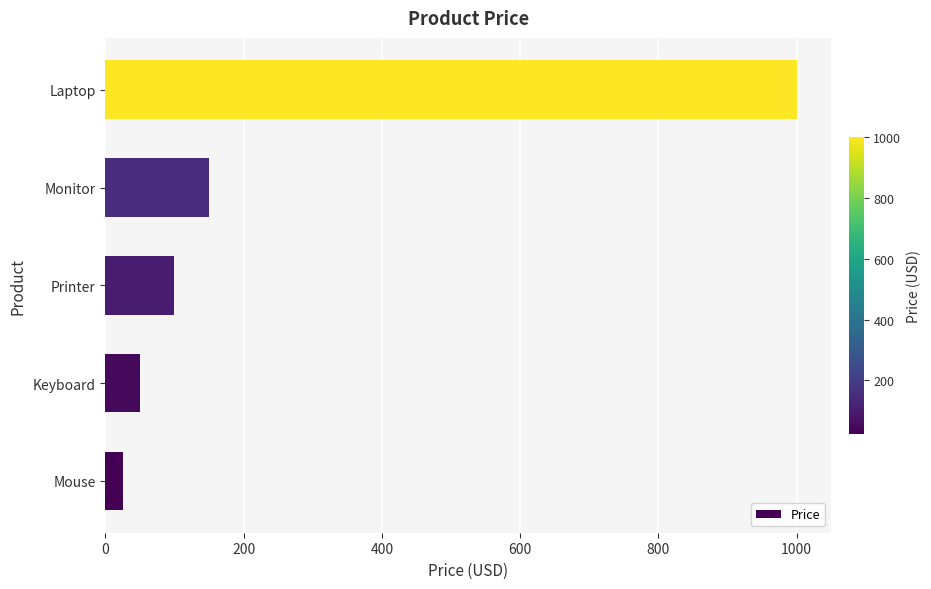

Are the bars horizontal?

Yes